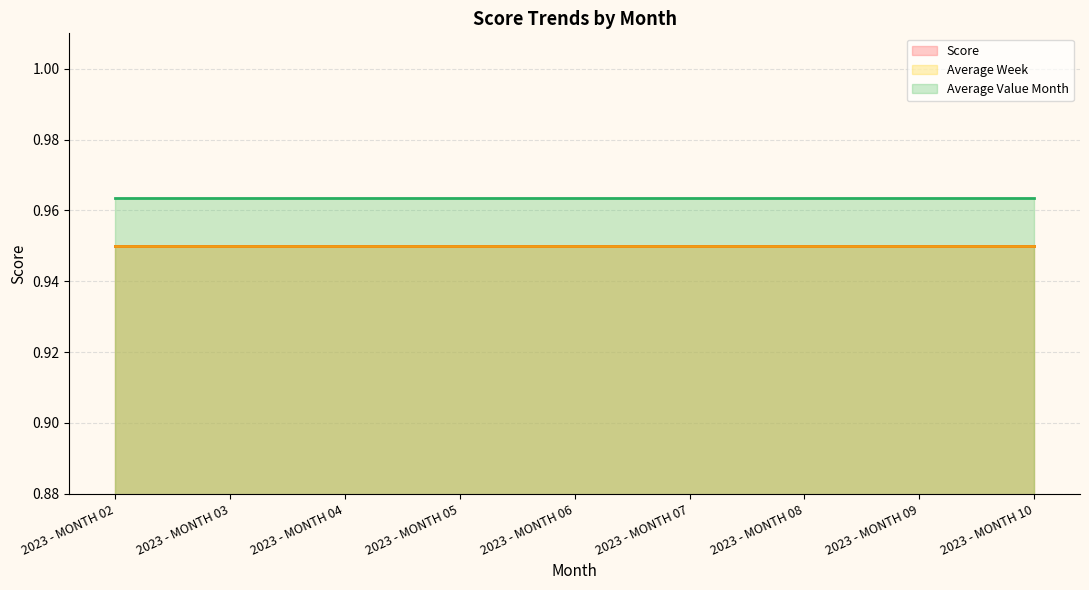

What is the lowest value of the Average Value Month series?

1.0